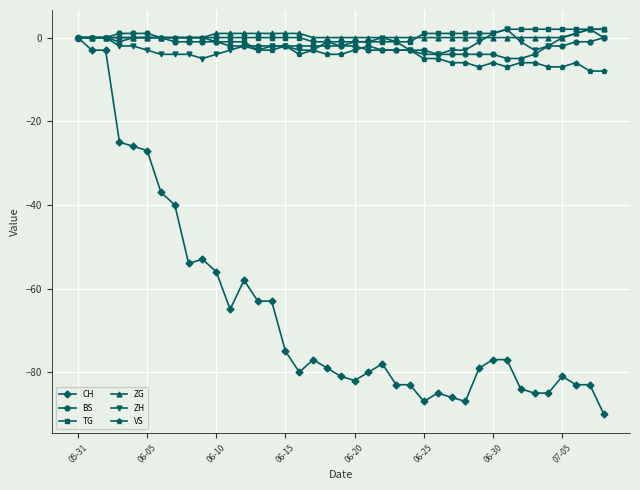

True or false: CH has more than 0 points higher than both neighbors.

True